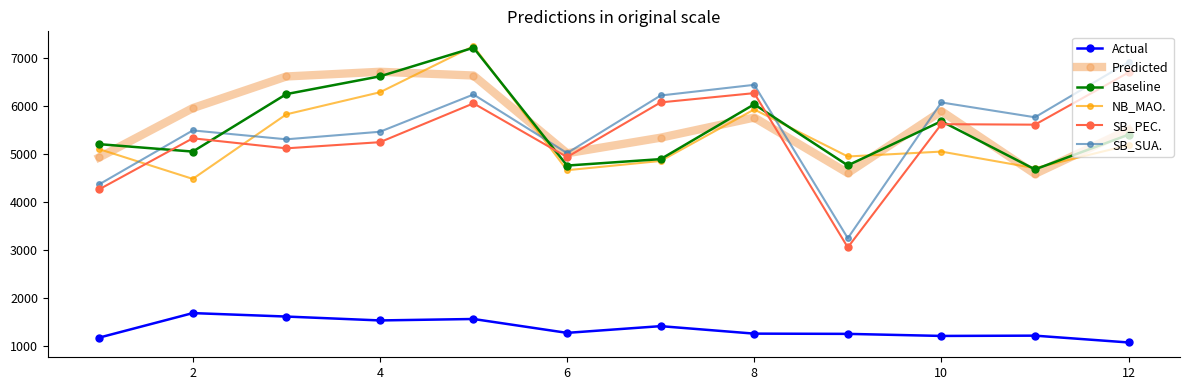

Which series has the widest spread of values?

SB_SUA.